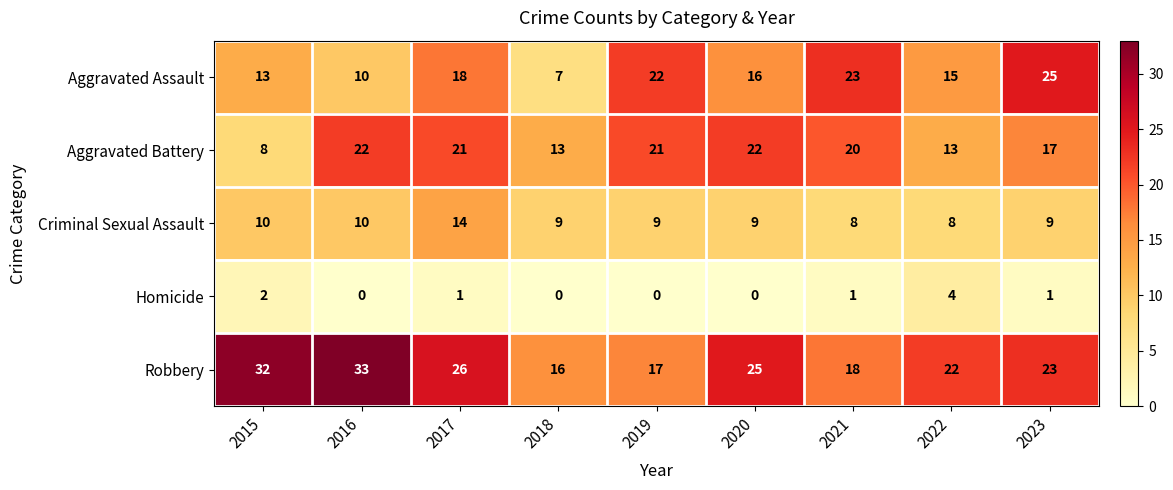

Where is Homicide nearest to the value 2?

2015